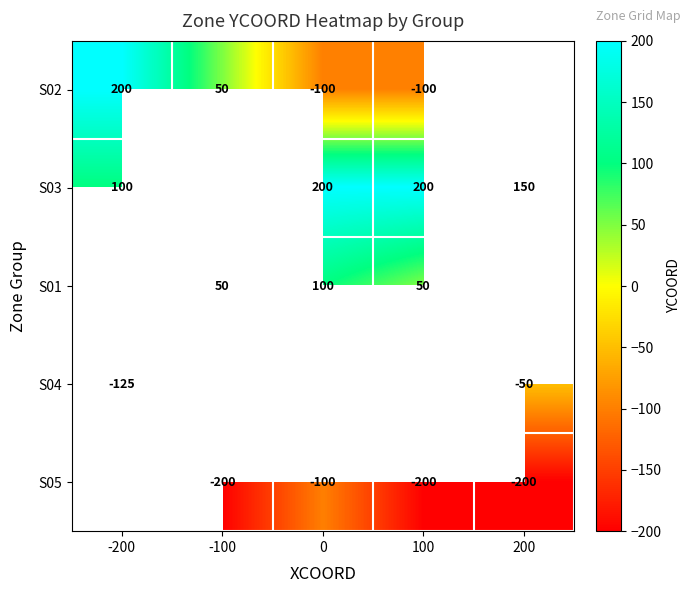

What is the difference between the highest and lowest values at 100?

400.0